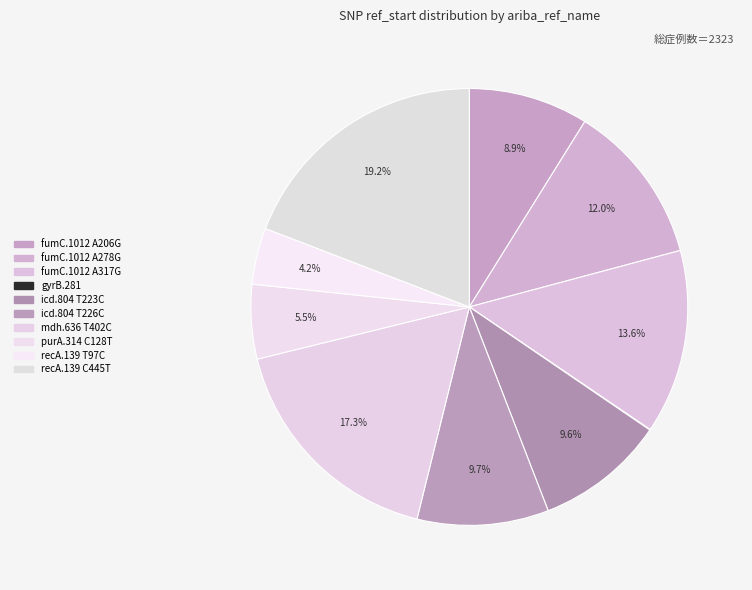

What is the smallest slice in the pie chart?

gyrB.281